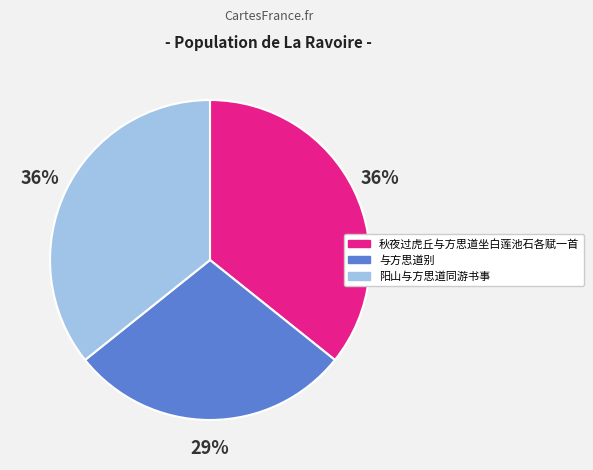

What is the ratio of the value at 秋夜过虎丘与方思道坐白莲池石各赋一首 to the value at 阳山与方思道同游书事?

1.0